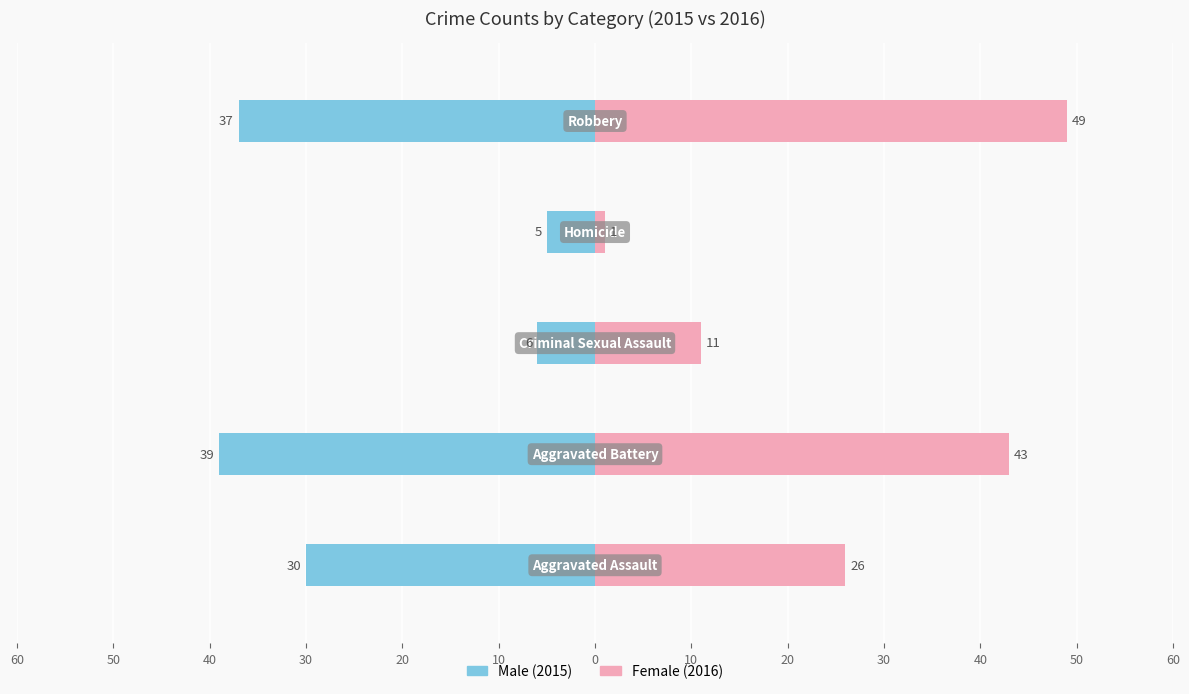

Which has a higher value, 60 or 20?

60